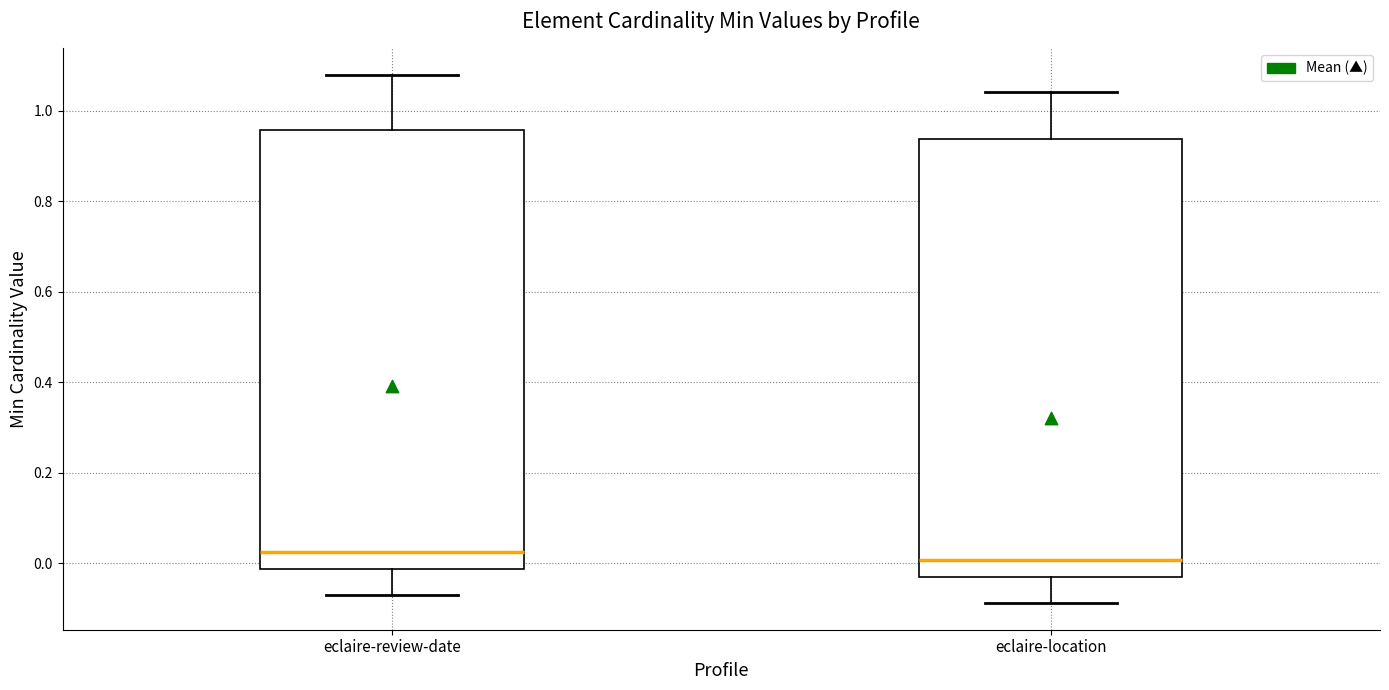

Reading left to right, transcribe this box plot: for each box, give where its median line is, the range the box spans, and where its two whiskers end, as read against the y-axis. The values are not printed on the chart, so give them approximately, as read against the axis.

eclaire-review-date: median 0.02, box -0.02 to 0.96, whiskers -0.08 to 1.08
eclaire-location: median 0.00, box -0.02 to 0.94, whiskers -0.08 to 1.04